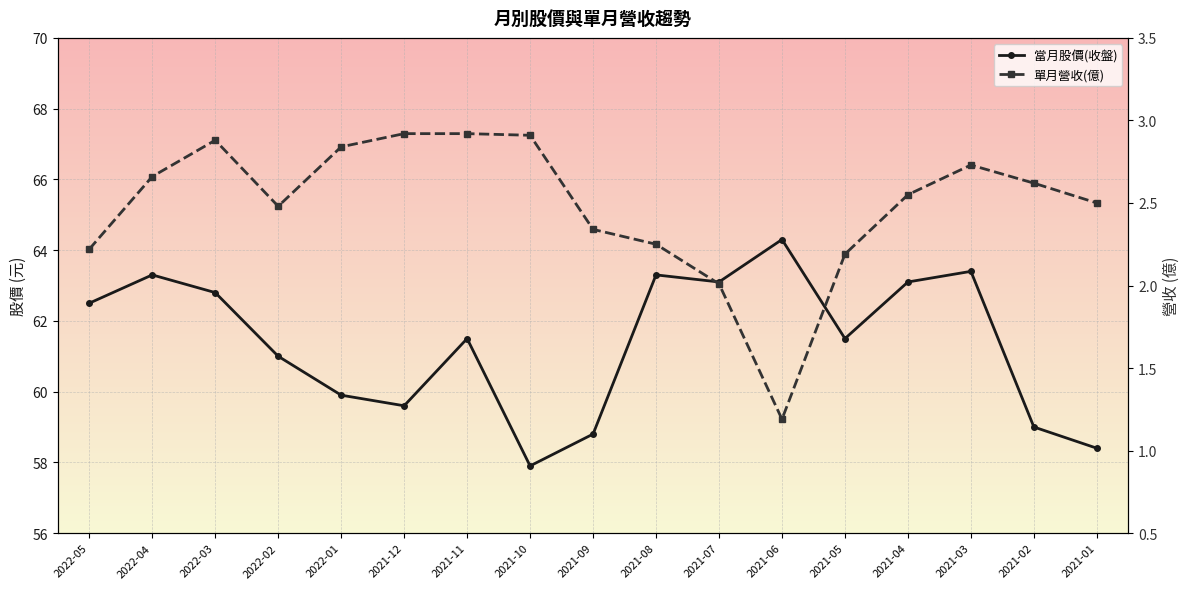

True or false: 當月股價(收盤) and 單月營收(億) cross at least once.

False